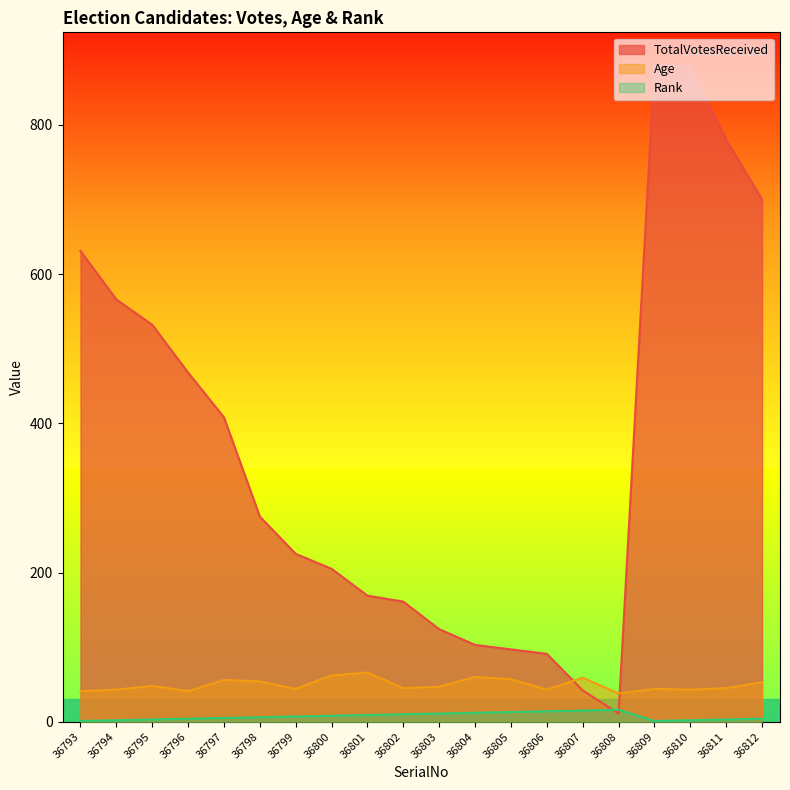

How many values in the Rank series exceed 7?

9